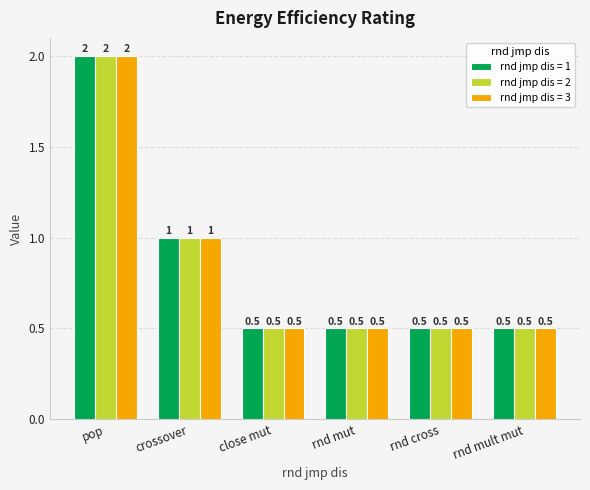

What is the difference between the maximum and second lowest values in the rnd jmp dis = 2 series?

1.5